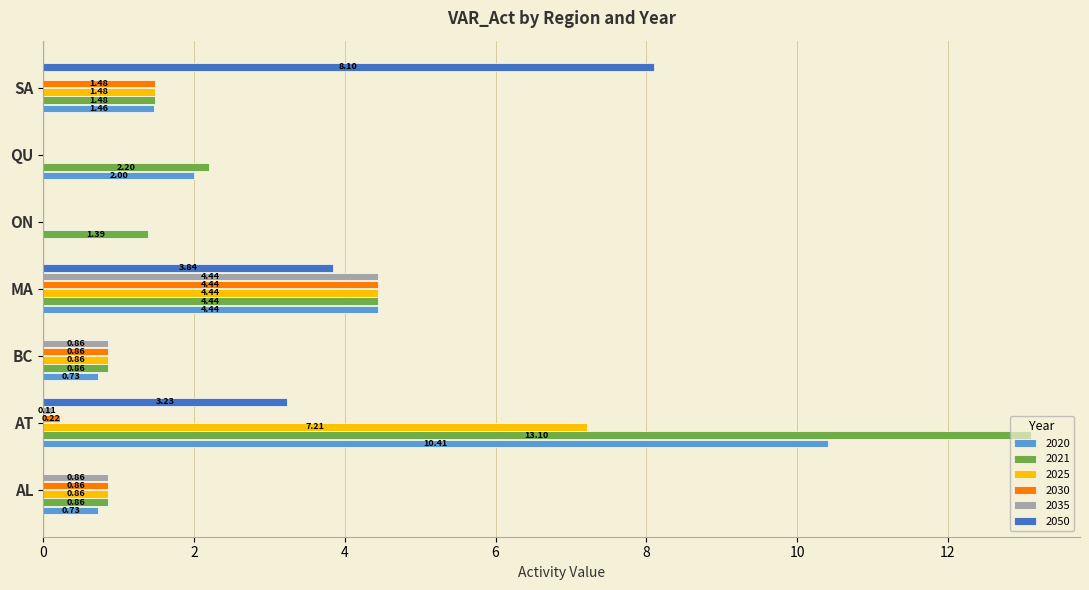

What is the sum of all 2020 values?

19.8